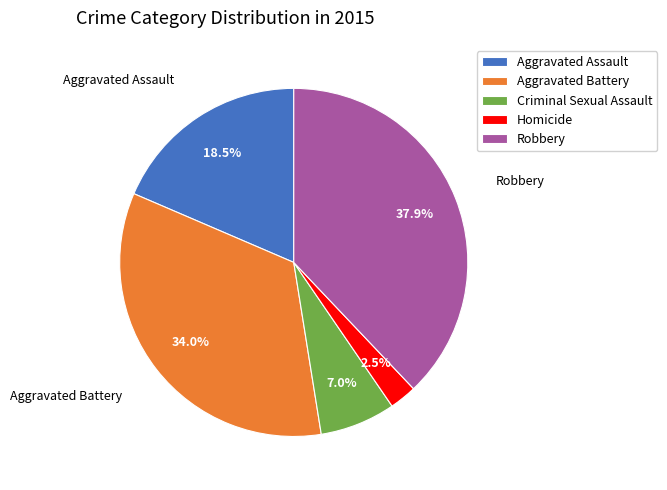

Combined, do Aggravated Assault and Homicide account for over 50%?

No